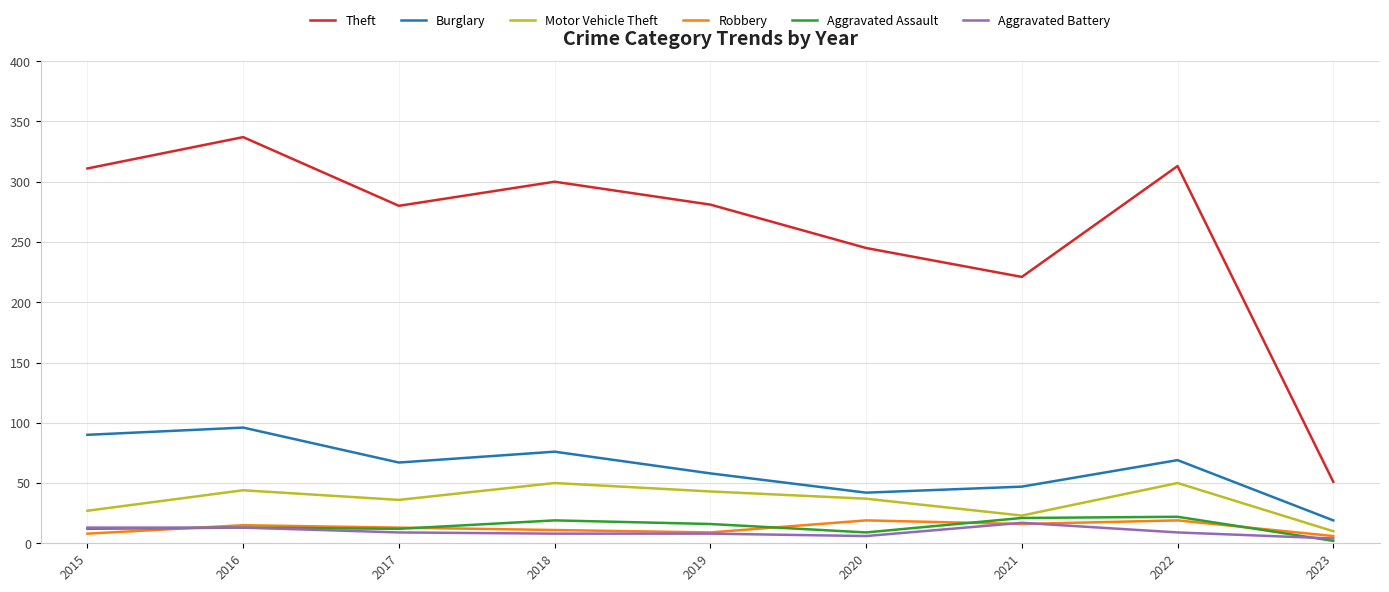

What is the approximate value of Aggravated Battery at 2020?

6